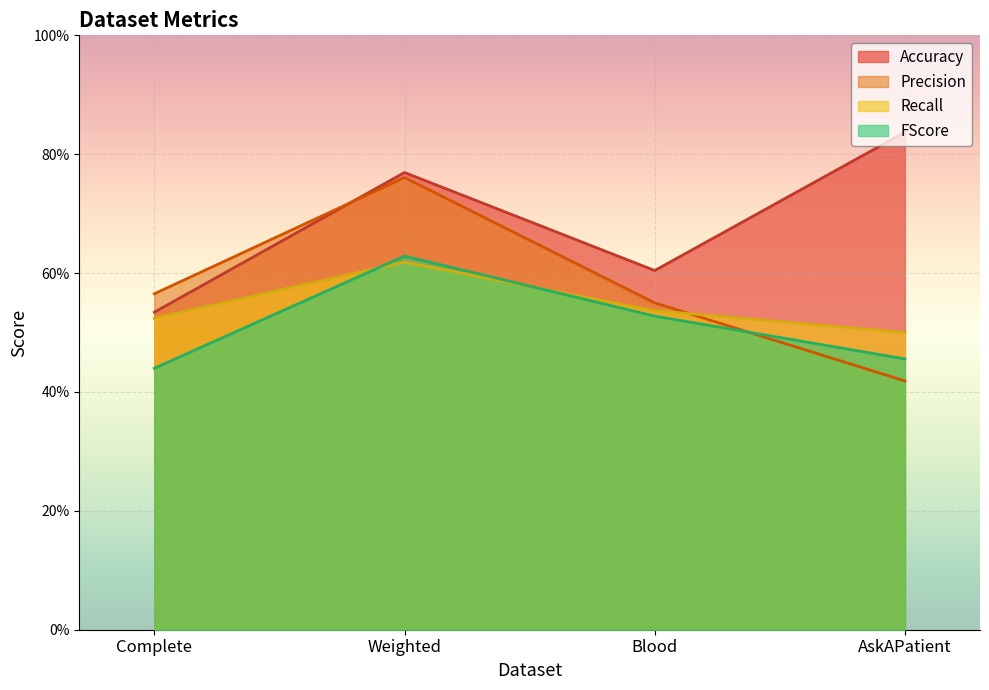

What is the value of the Accuracy point at the 4th from the left?

0.8